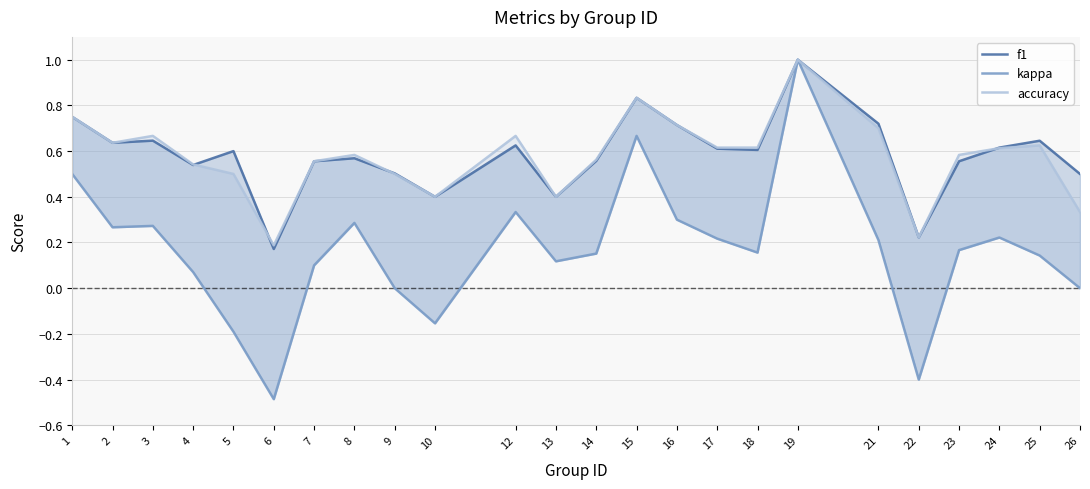

What are all the series names shown in the legend?

f1, kappa, accuracy